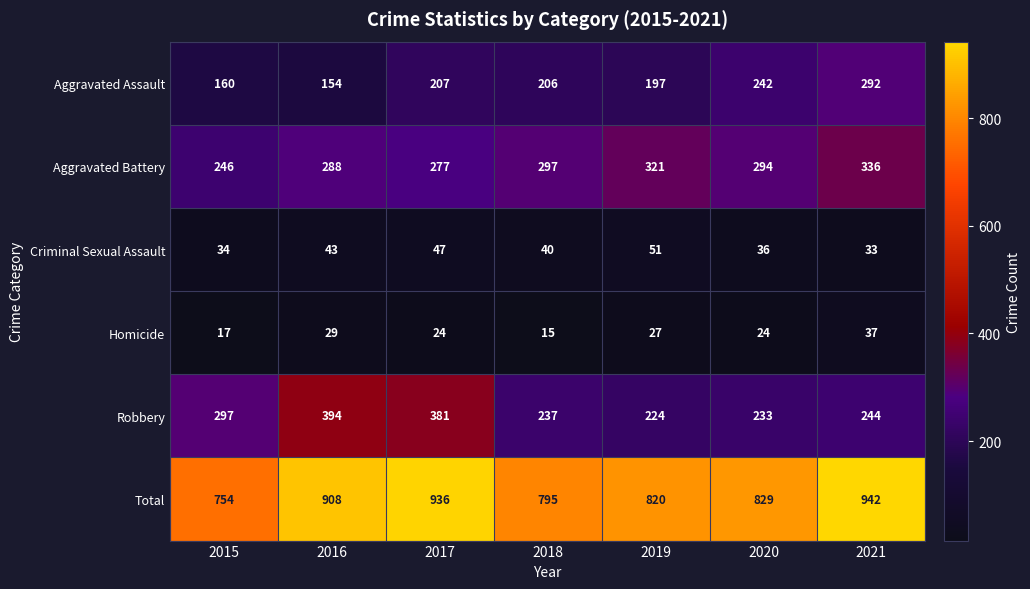

The value of Robbery at 2018 is 237. True or false?

True